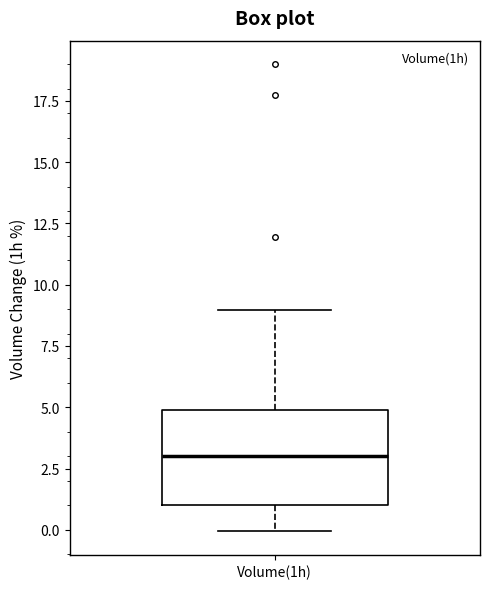

Transcribe this box plot: give where the median line is, the range the box spans, and where the two whiskers end, as read against the y-axis. The values are not printed on the chart, so give them approximately, as read against the axis.

median 3, box 1 to 5, whiskers 0 to 9